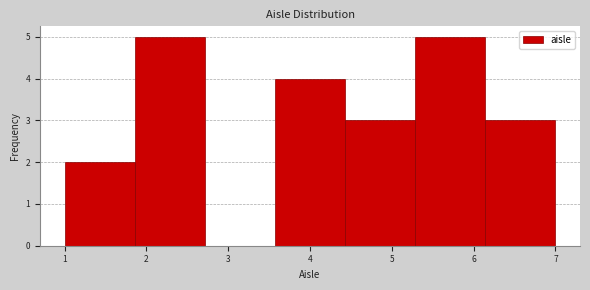

Reading left to right, transcribe this chart: for each bar, give the range it covers on the x-axis and its height. Neither the bar edges nor the heights are printed on the chart, so give them approximately, as read against the axes.

1.0 to 1.9: 2
1.9 to 2.7: 5
2.7 to 3.6: 0
3.6 to 4.4: 4
4.4 to 5.3: 3
5.3 to 6.1: 5
6.1 to 7.0: 3